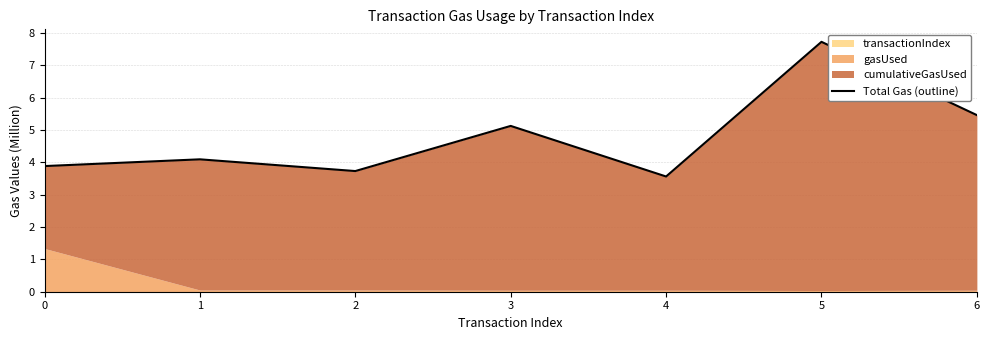

Where does the data first go above 4?

1